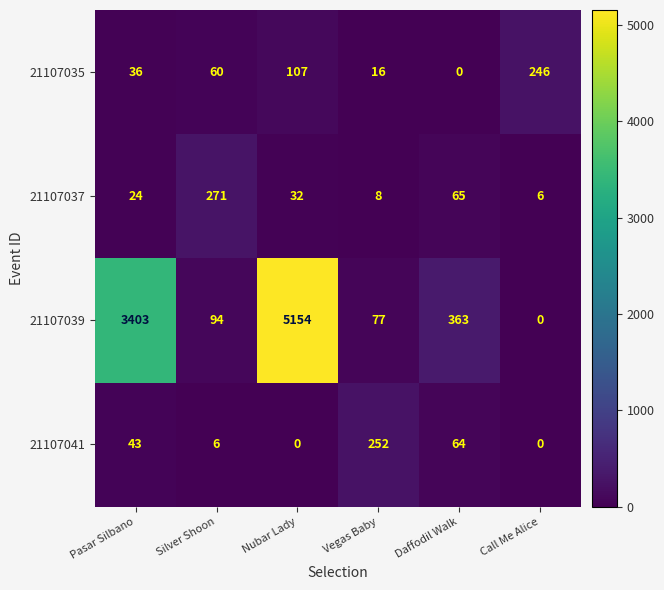

Which series has the widest spread of values?

21107039